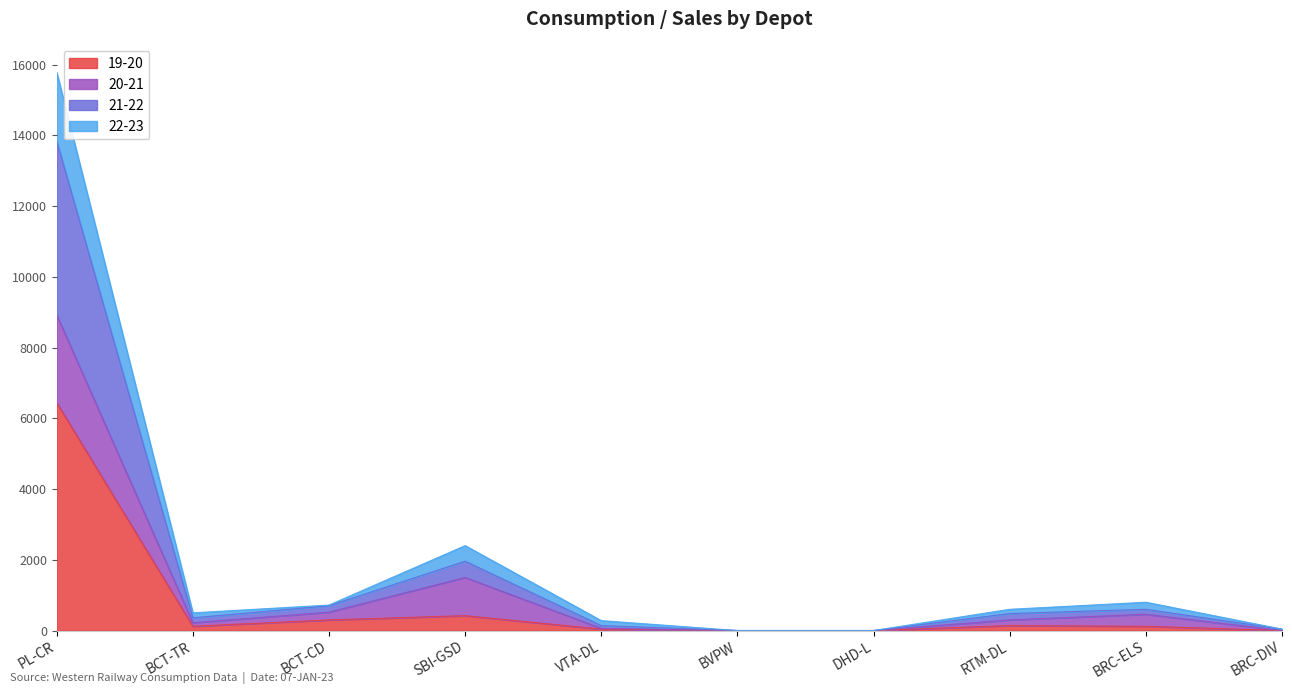

At which category is the sum across all series the highest?

PL-CR